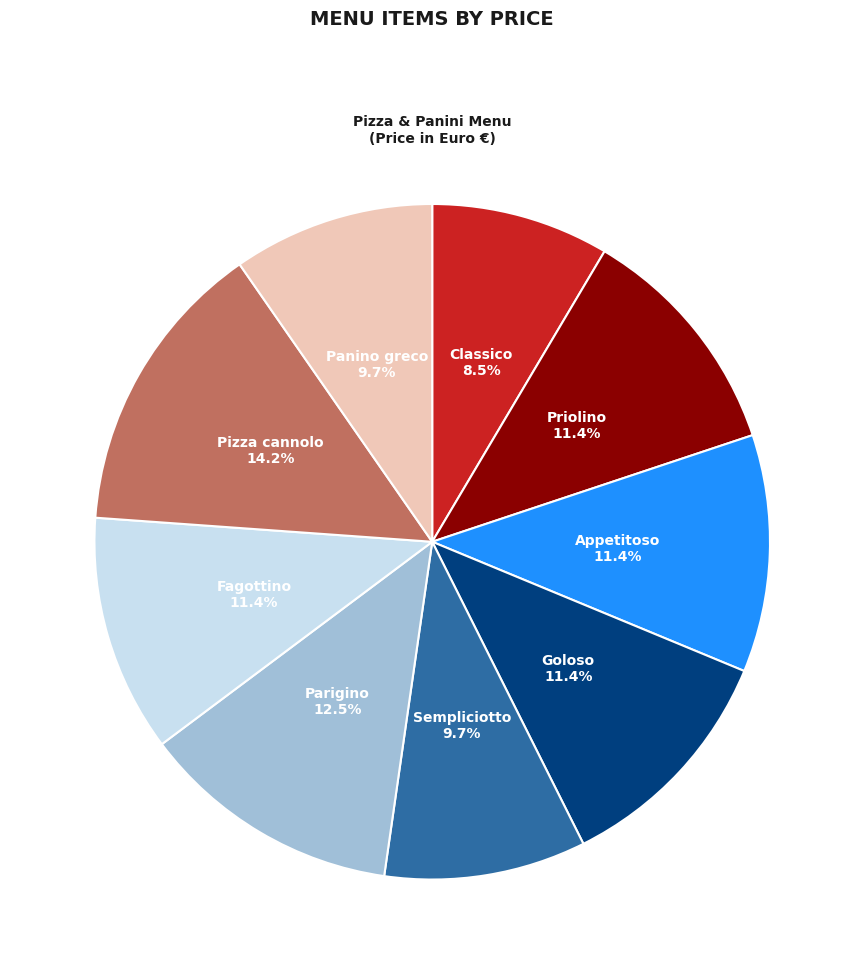

Is there any slice that represents more than half of the pie?

No